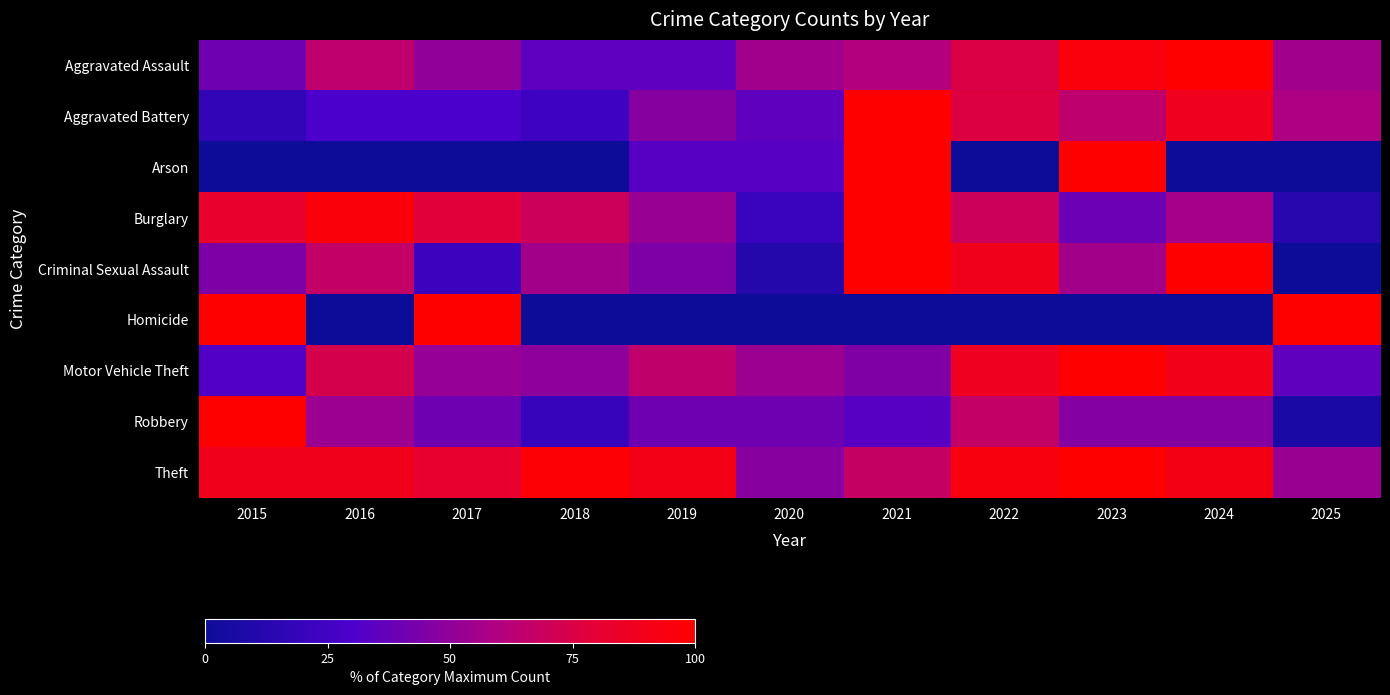

Which series has the largest range (max minus min)?

Arson